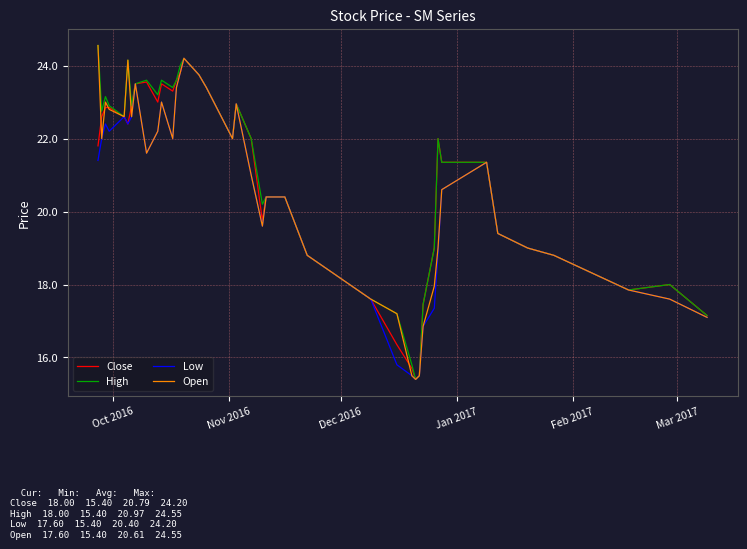

List the series in order of their overall mean, highest first.

High, Close, Open, Low